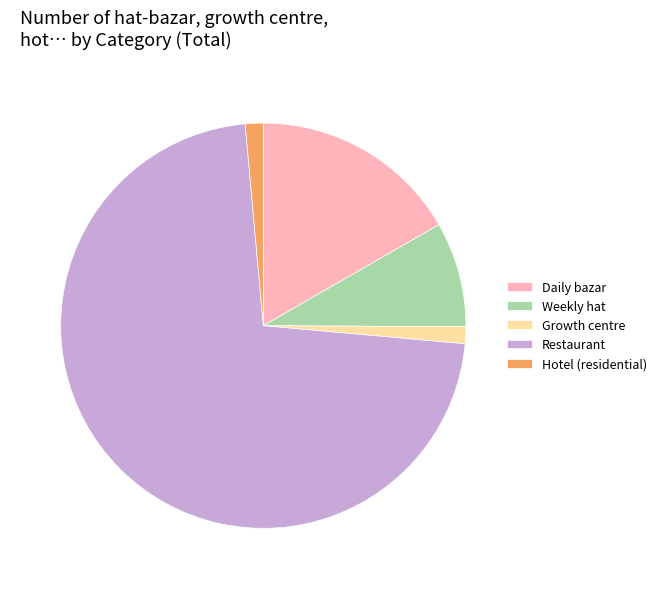

Do Growth centre and Weekly hat together represent more than half of the pie?

No